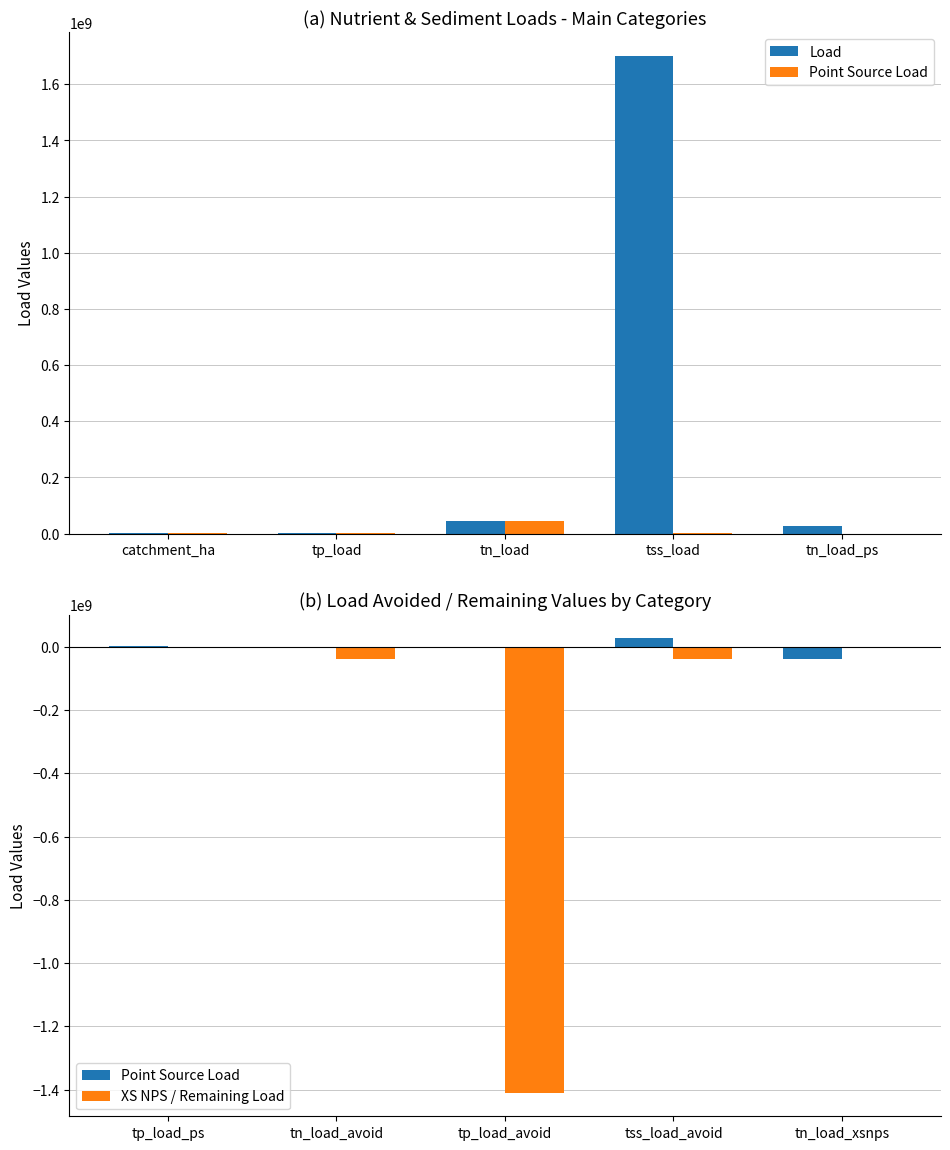

The XS NPS / Remaining Load series shows 284307.9 at tn_load_xsnps. True or false?

True